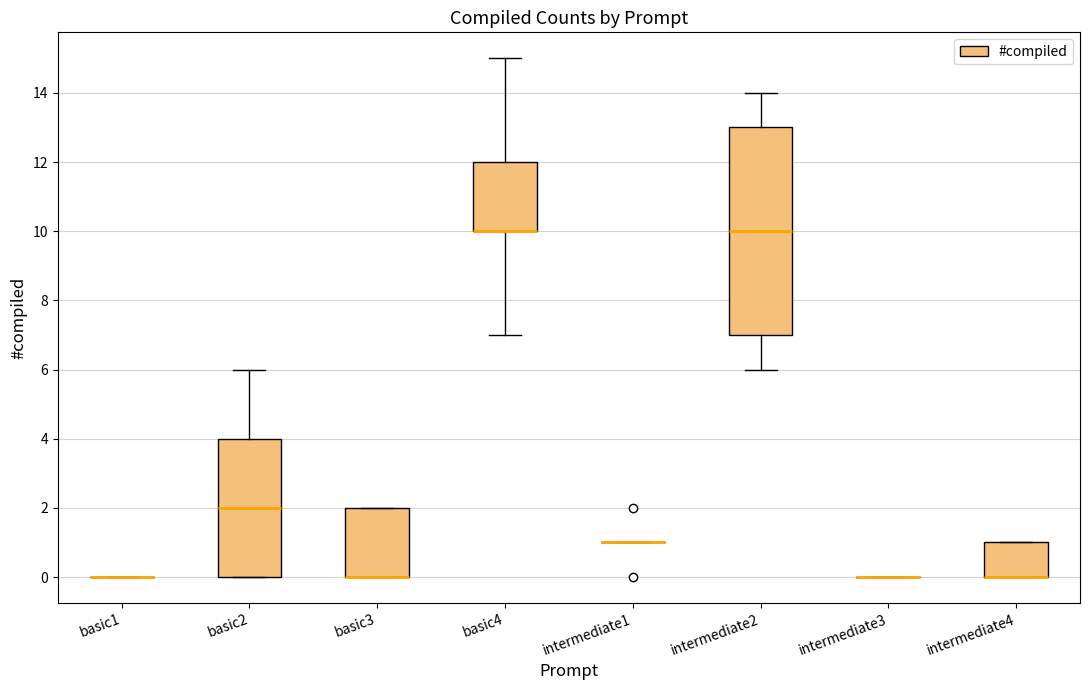

Comparing the boxes themselves (not the whiskers), which one is the tallest?

intermediate2